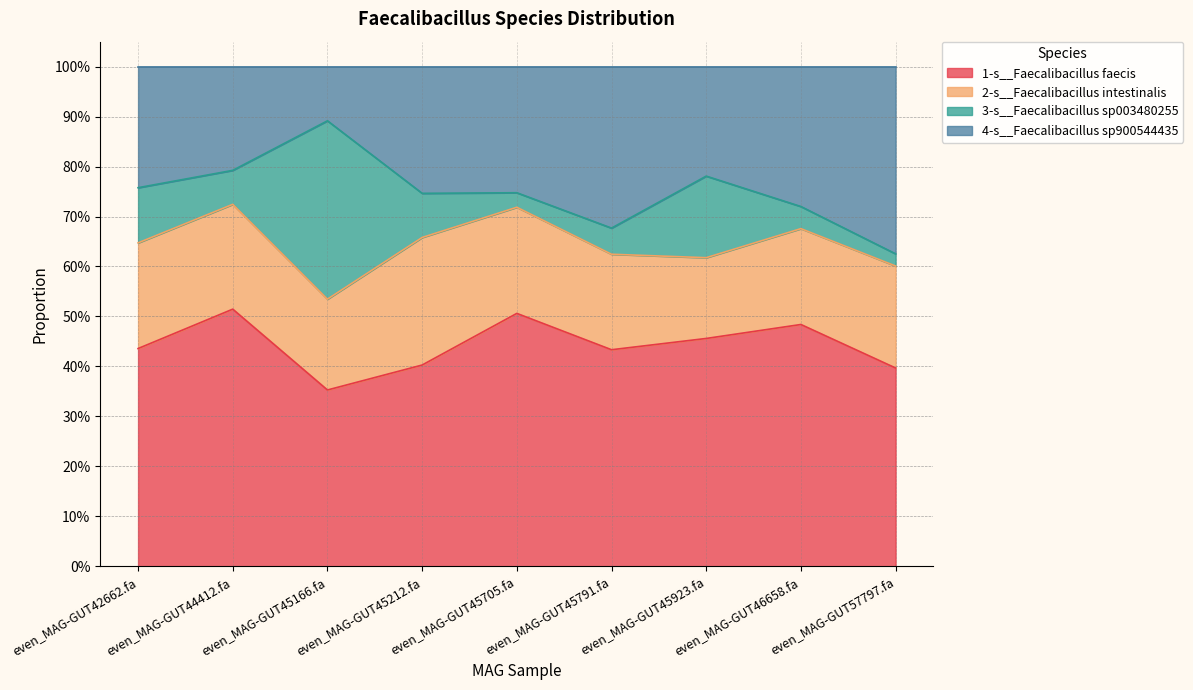

True or false: 4-s__Faecalibacillus sp900544435 and 1-s__Faecalibacillus faecis cross at least once.

False